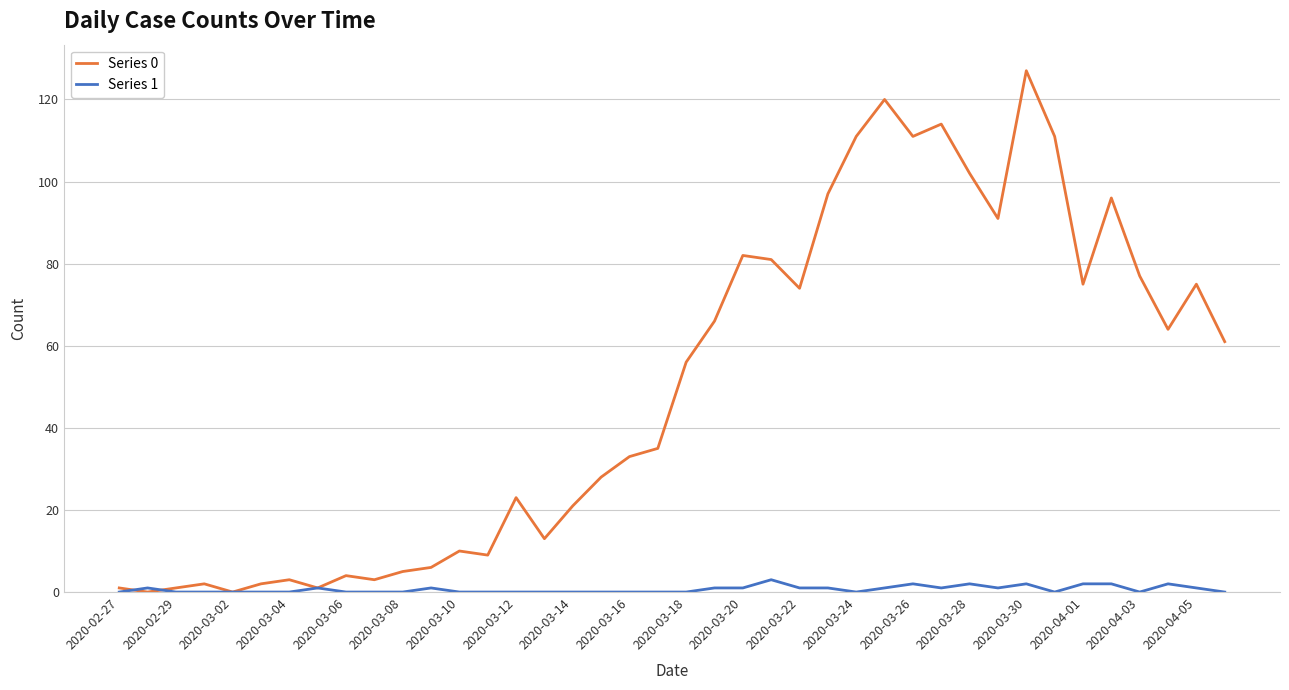

True or false: Series 1 has more than 2 interior local peaks.

True